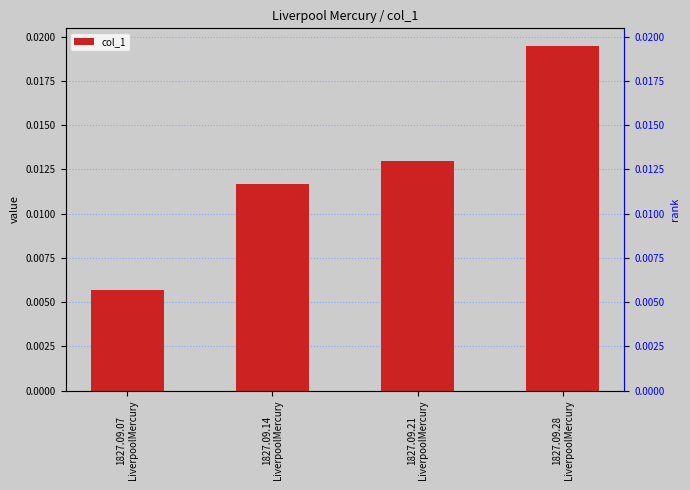

What position from the left is 1827.09.28
LiverpoolMercury?

4